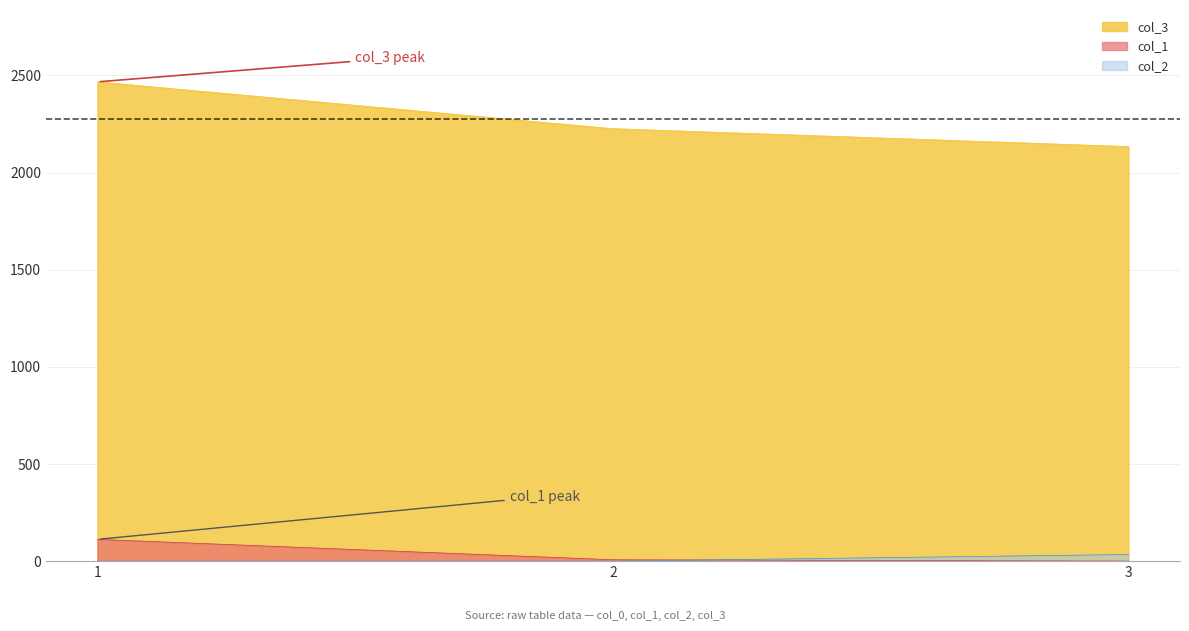

At which label is col_1 closest to 56?

2